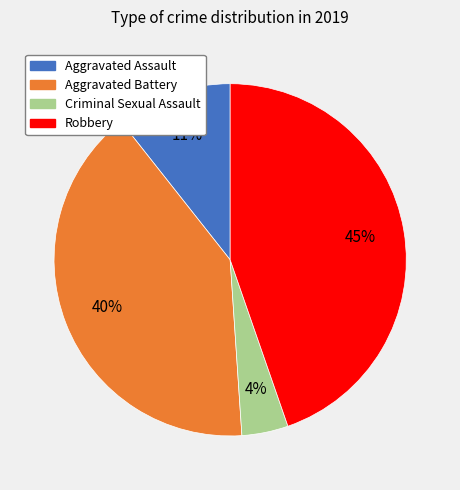

Is it true that Aggravated Assault is 11% of the pie?

True